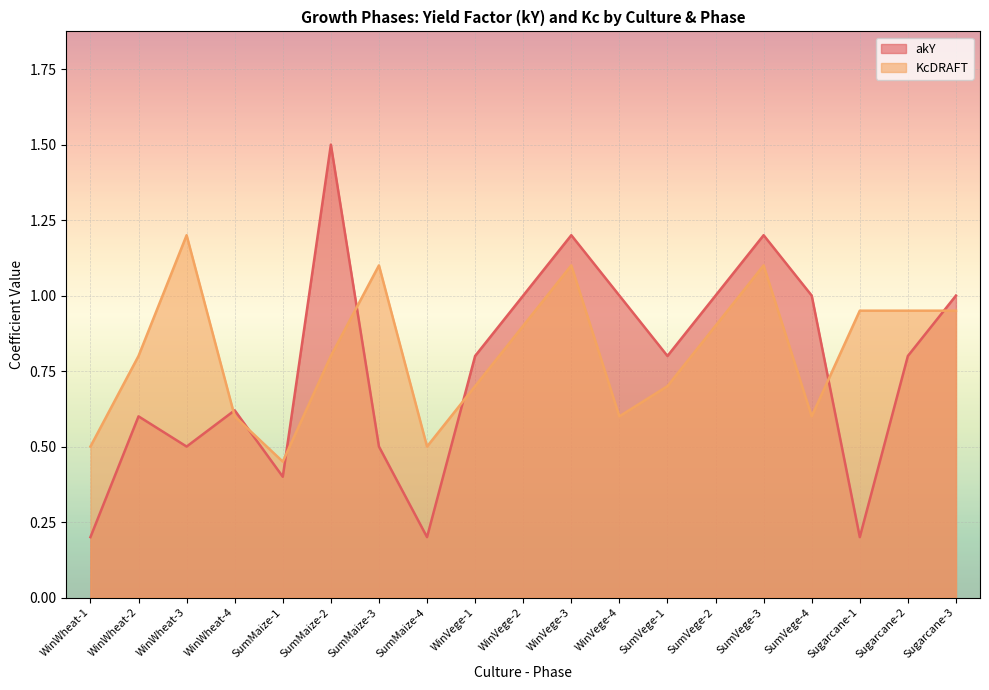

What is the minimum value for KcDRAFT?

0.5